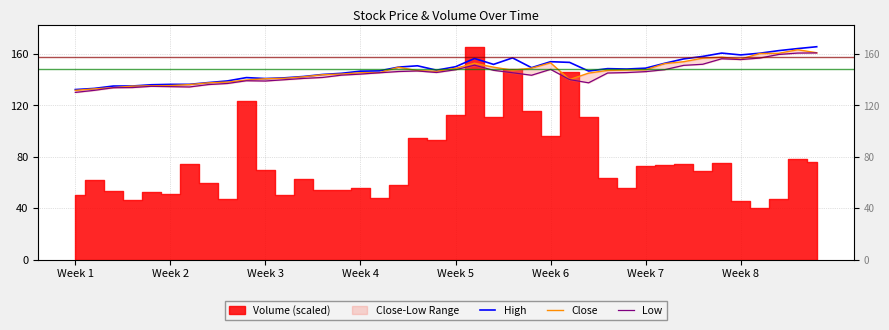

Is this an area chart (filled region under the line)?

No